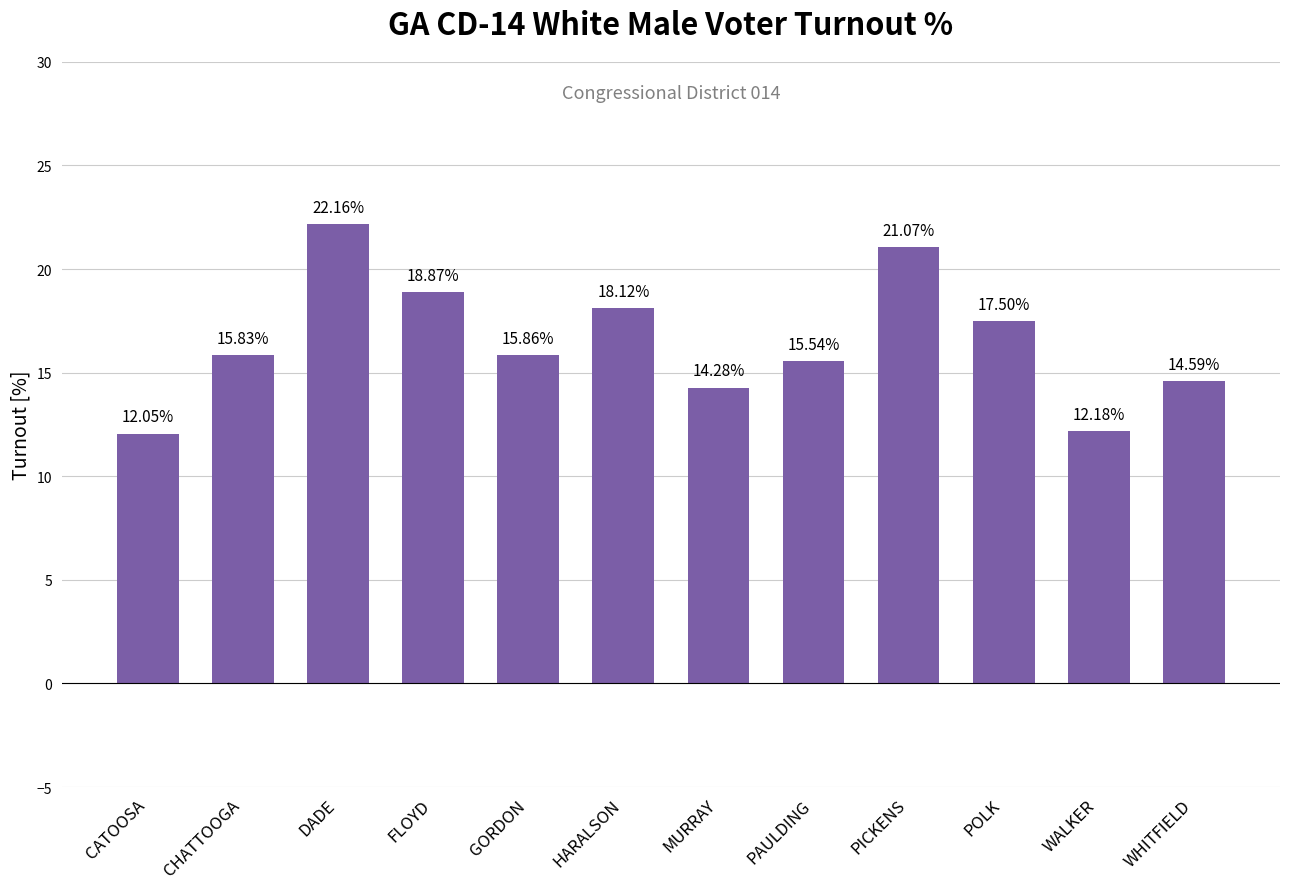

How many values are below 15?

4